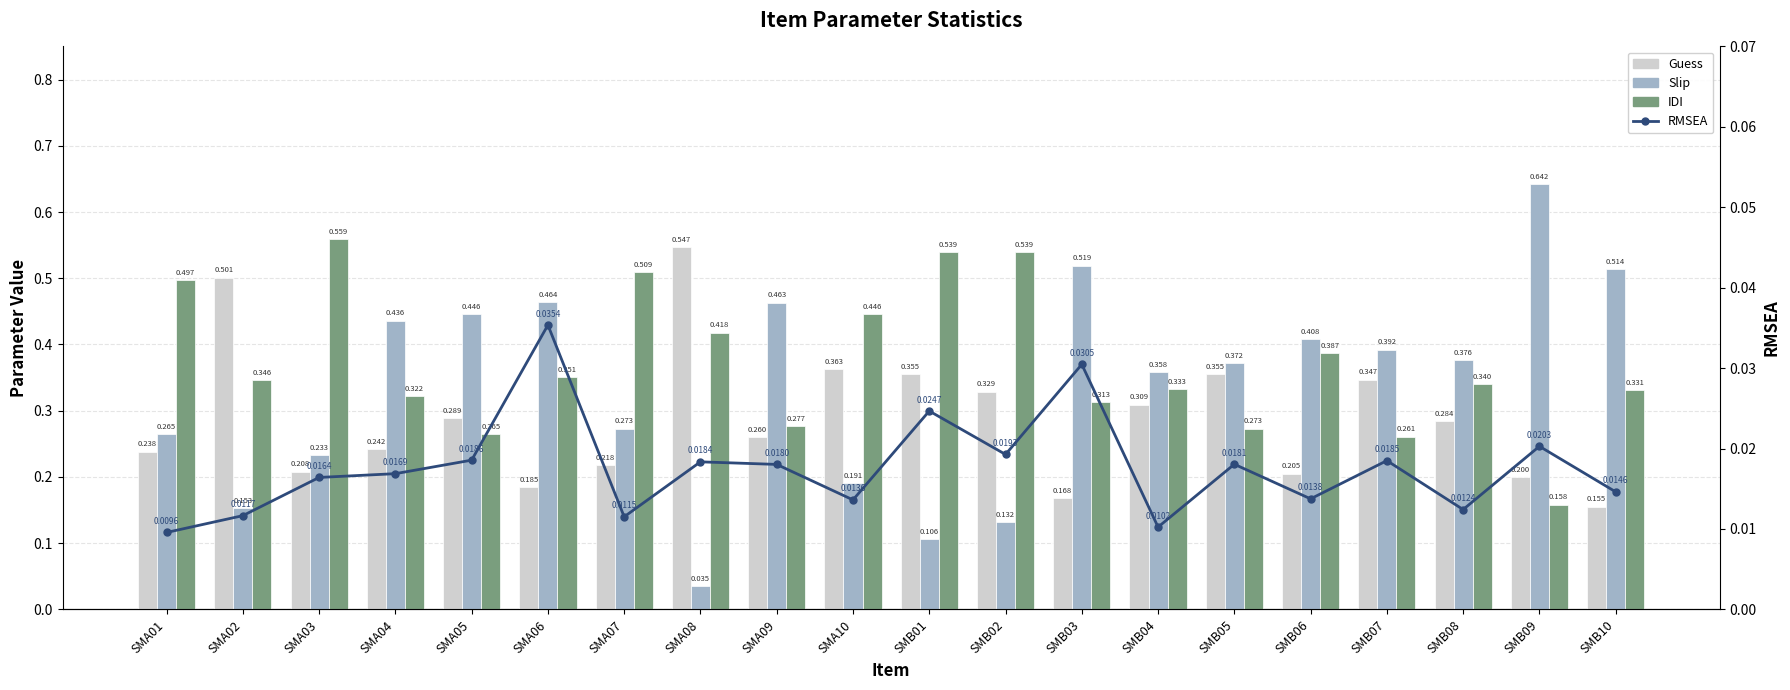

What is the total value across all series at SMB03?

1.0